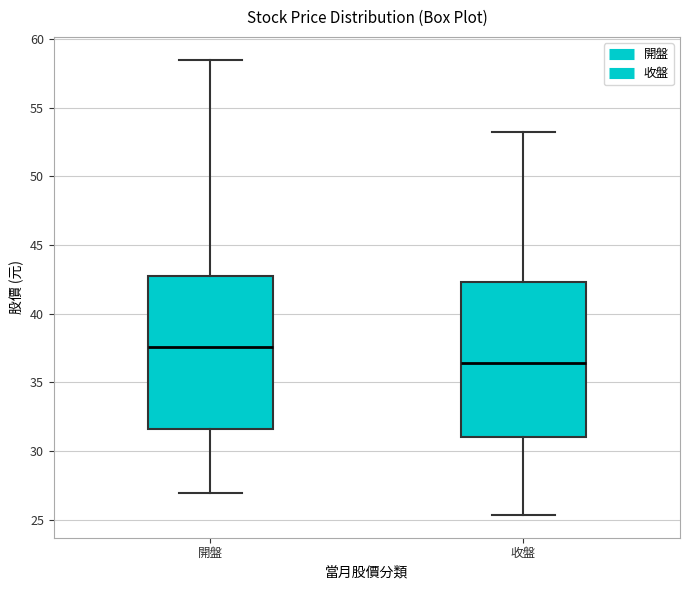

Which box's median line is the lowest?

收盤